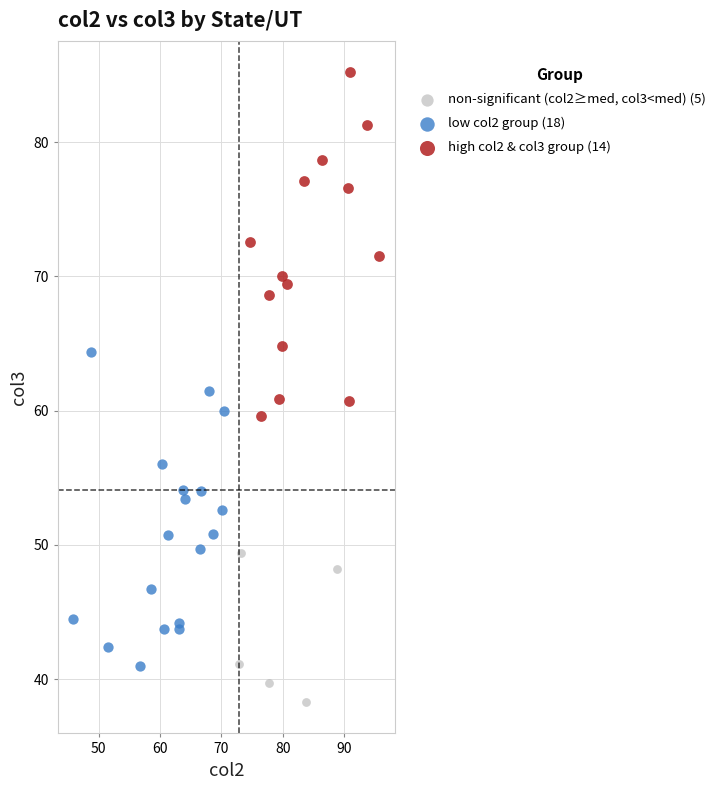

What are all the series names shown in the legend?

non-significant (col2≥med, col3<med) (5), low col2 group (18), high col2 & col3 group (14)